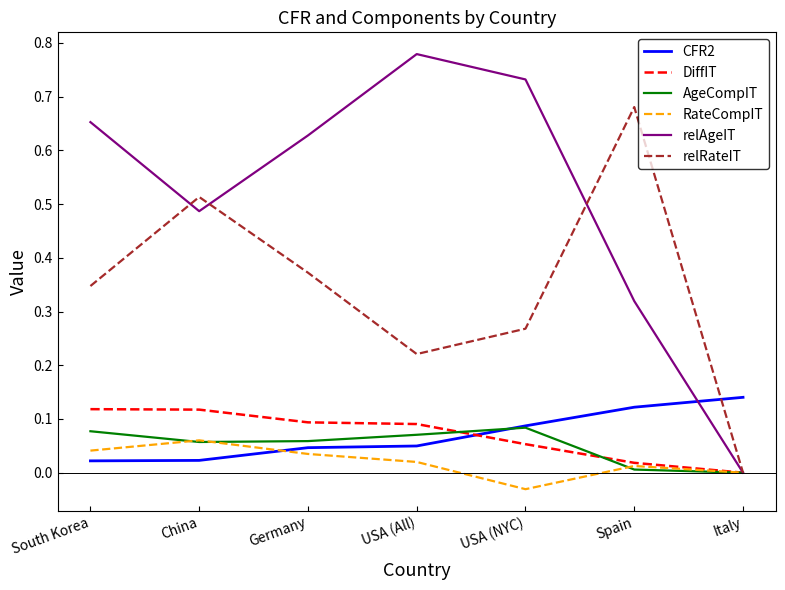

Which label corresponds to the largest value in the chart?

USA (All)